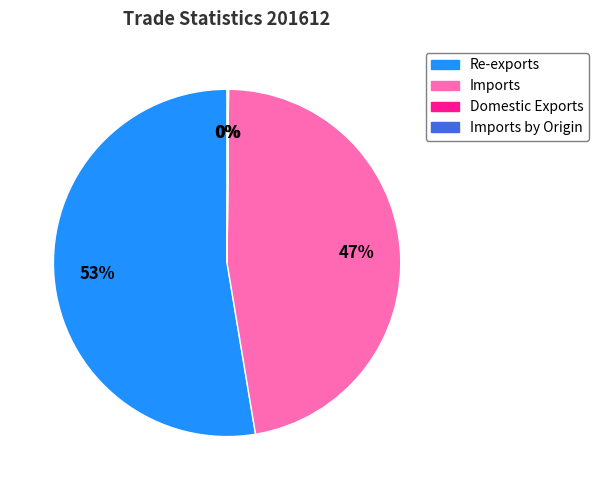

To the nearest percent, what is the difference between the largest and smallest slice percentages?

53%